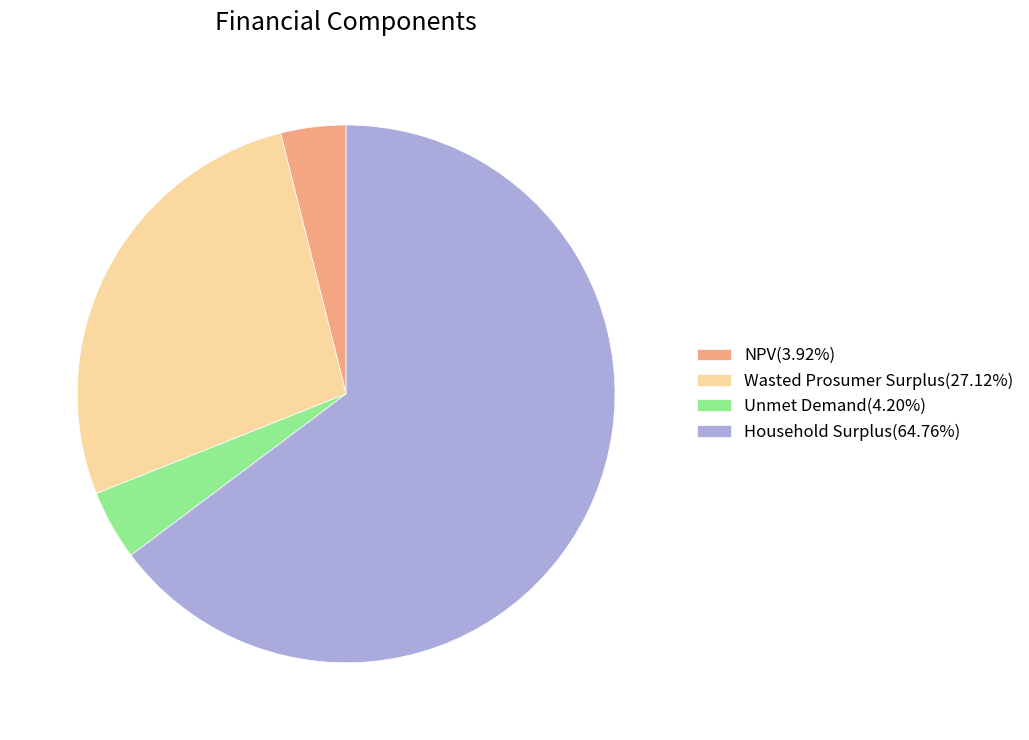

True or false: Unmet Demand accounts for 4% of the total.

True